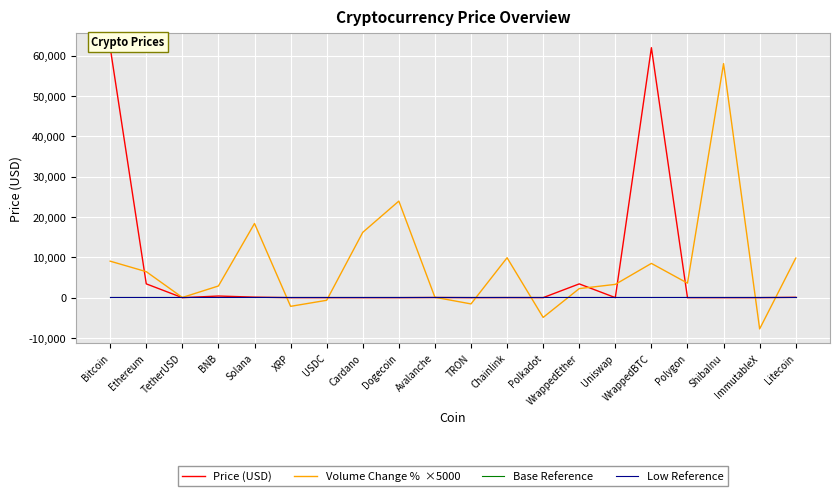

Is it true that Low Reference equals 100.0 at Chainlink?

True